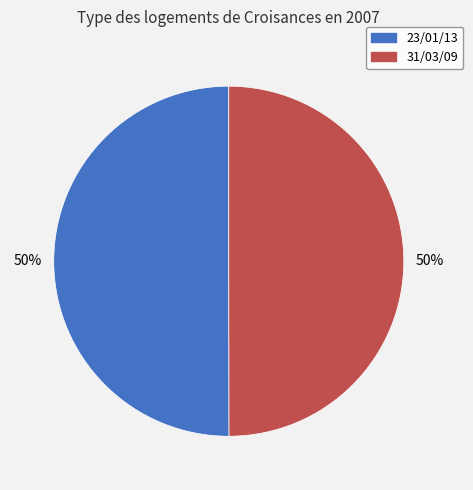

The 31/03/09 slice represents 50% of the pie. True or false?

True